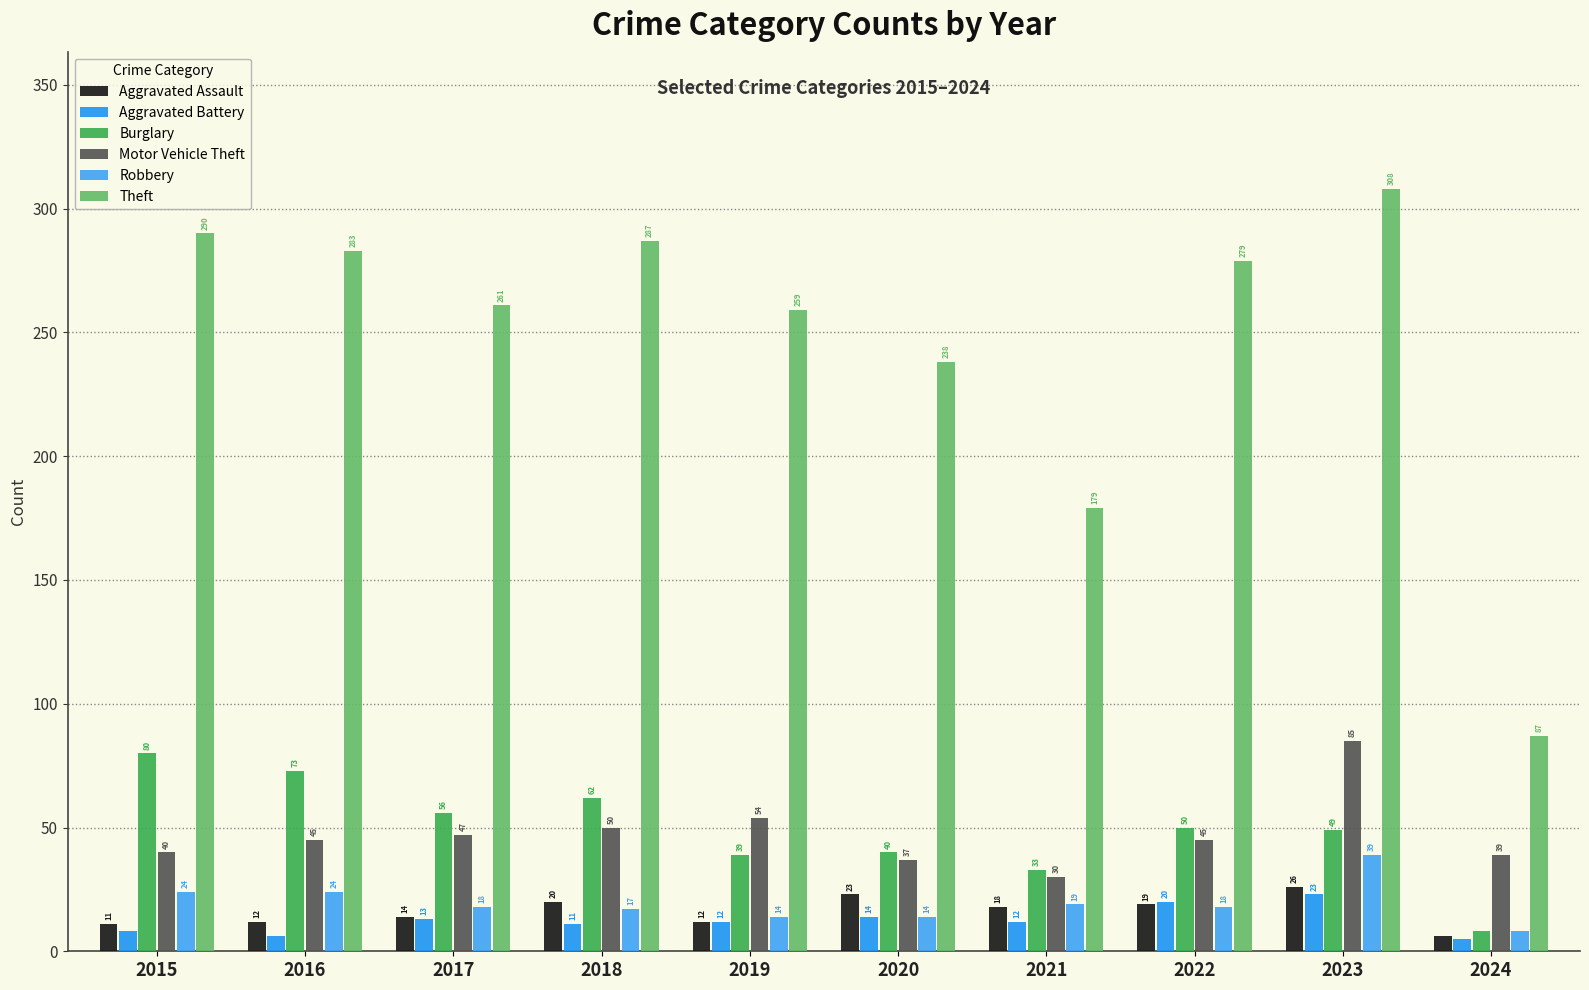

What is the sum of the Aggravated Battery values at 2020 and 2021?

26